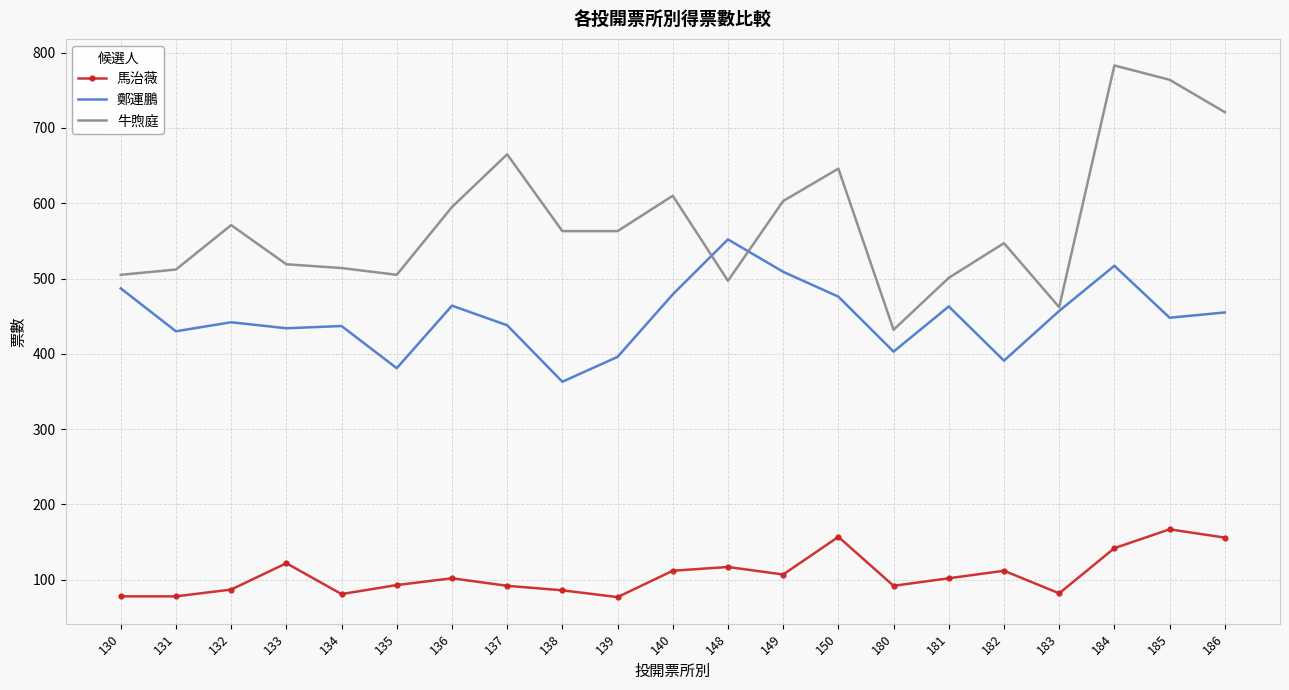

At how many categories does at least one series exceed 143?

21